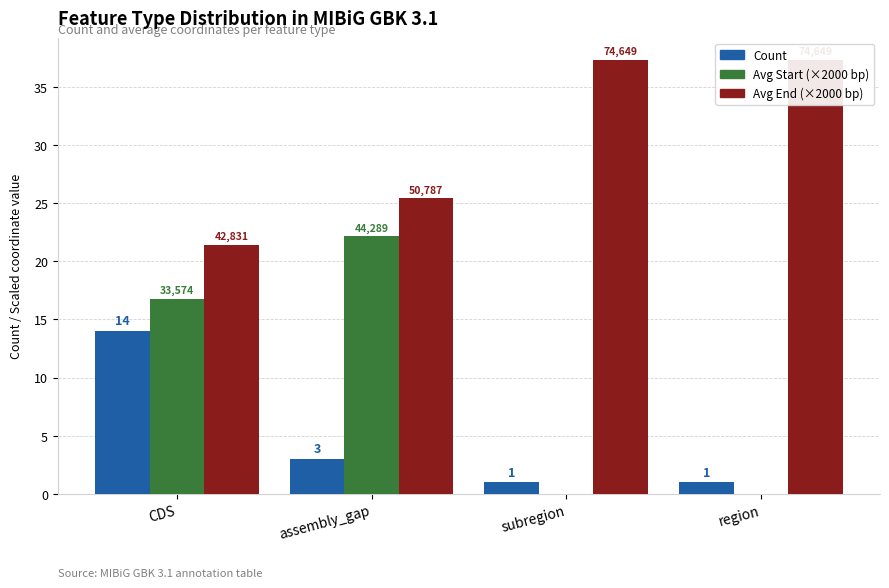

Where does the Count series first go above 3?

CDS